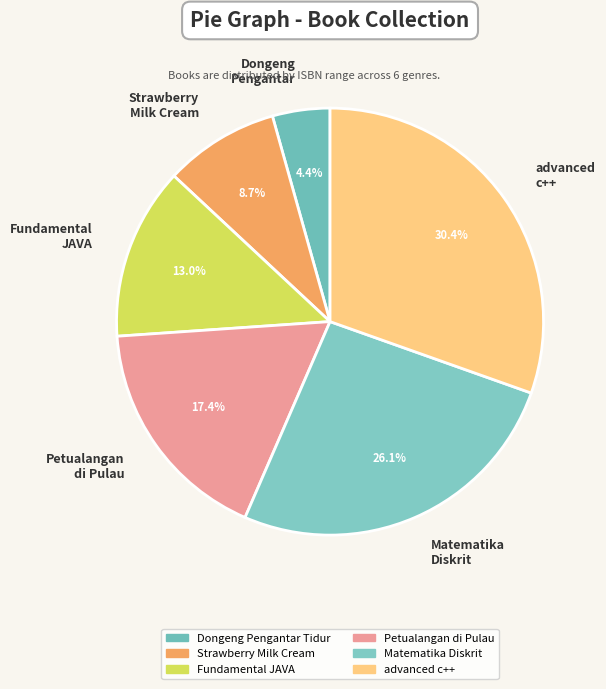

How many segments does this pie chart have?

6